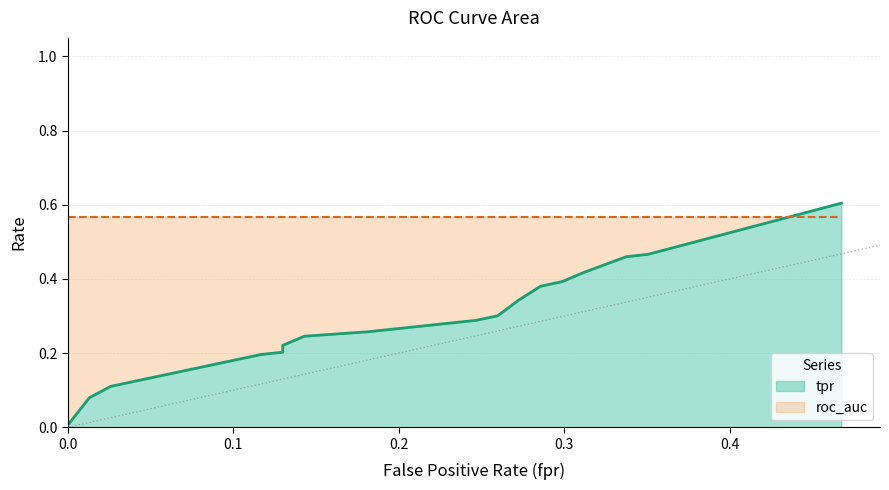

The roc_auc series shows 1.0 at 6. True or false?

False